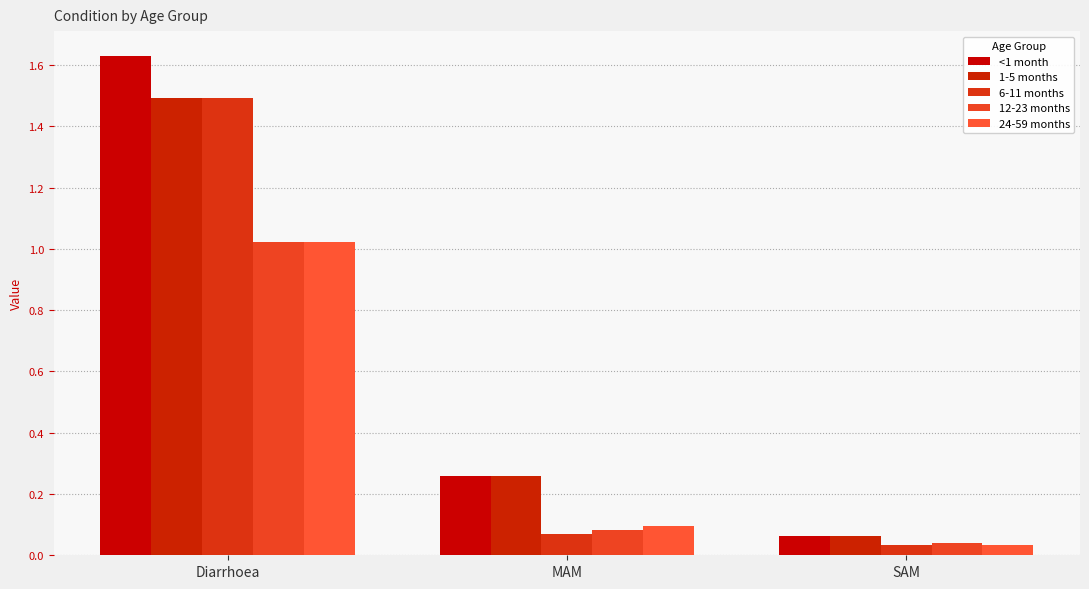

True or false: 6-11 months has a value of 0.1 at MAM.

True